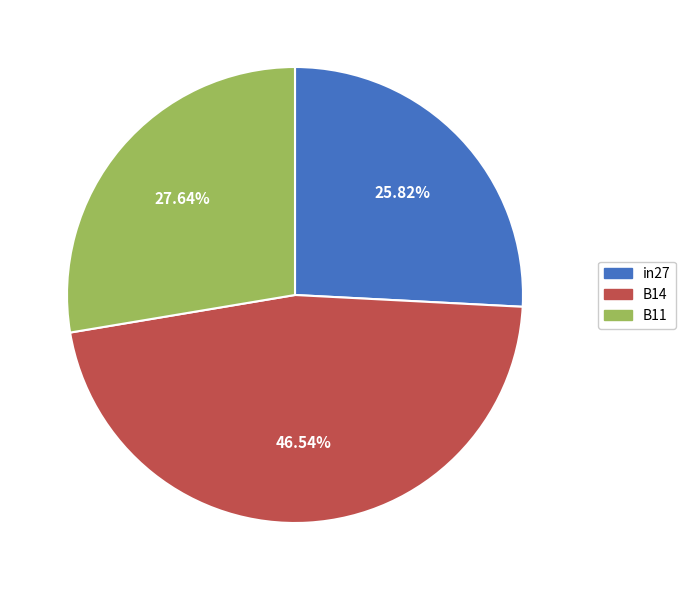

Which slice is the smallest?

in27